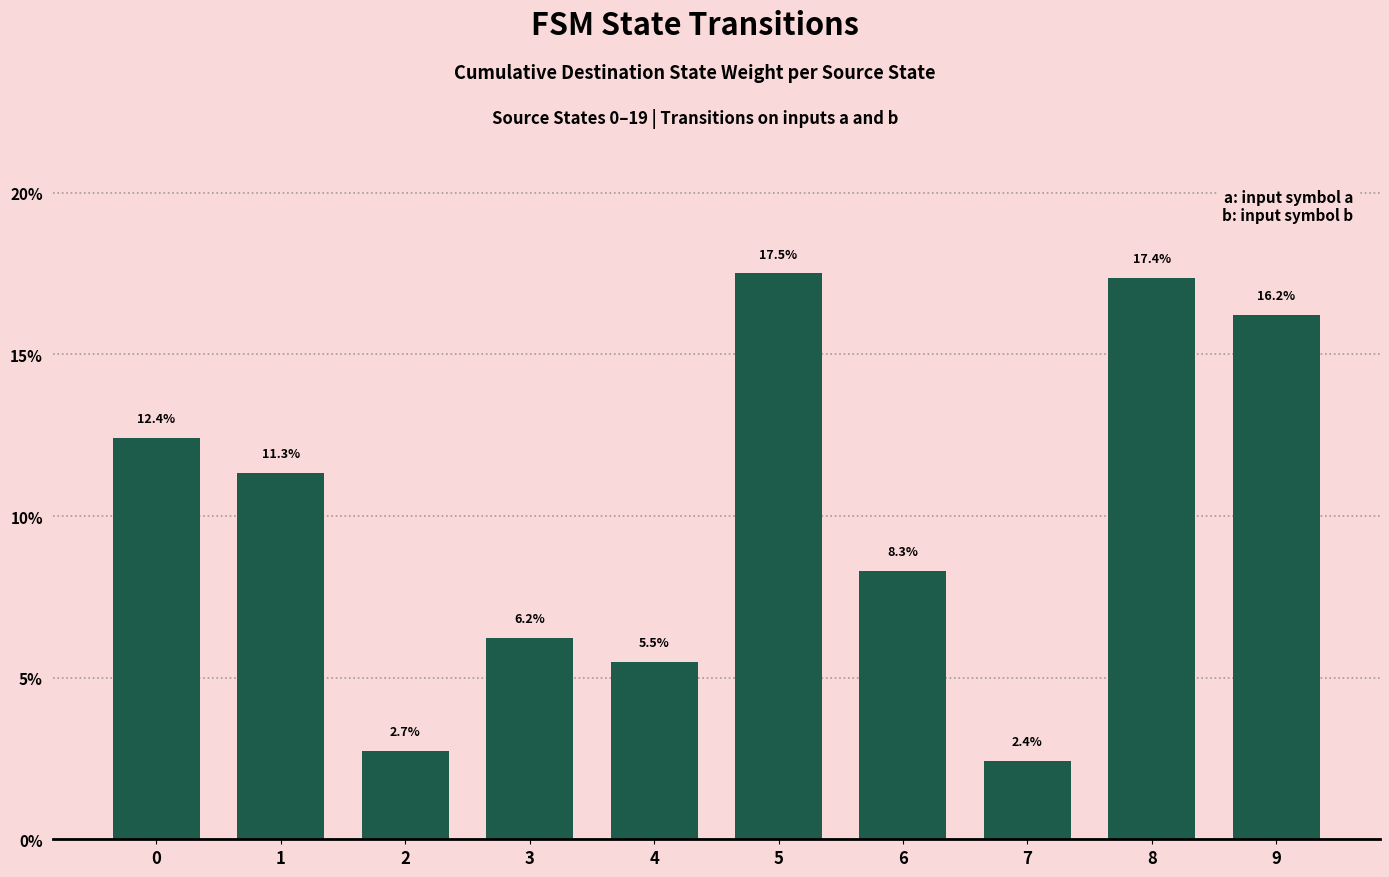

True or false: the data shows 6.2 at 3.

True